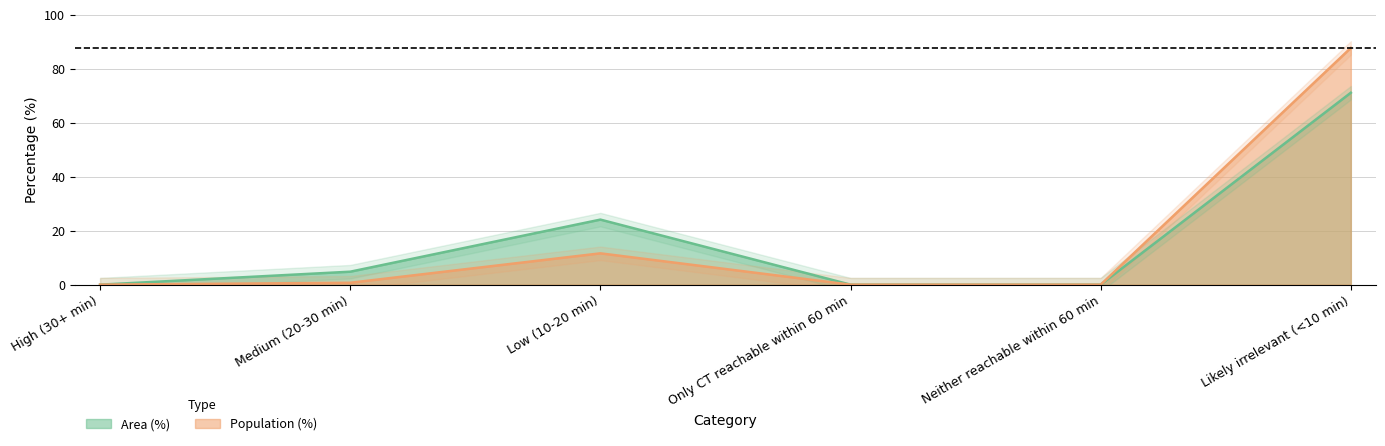

What is the difference between the second highest and minimum values in the Area (%) series?

24.1